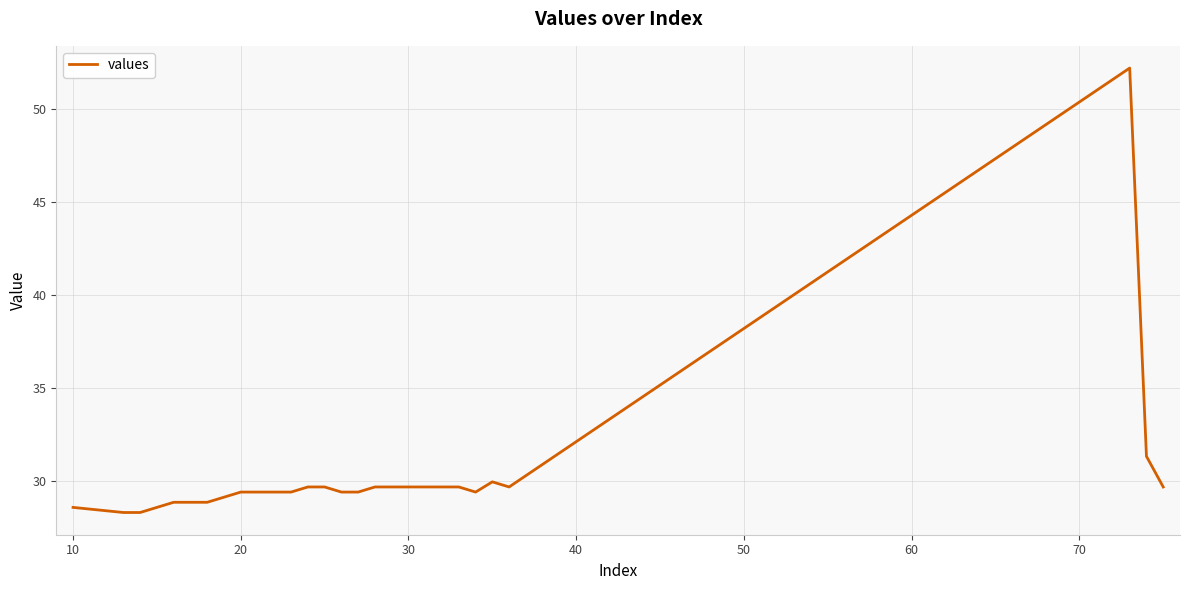

What is the difference between the maximum and minimum values?

23.9